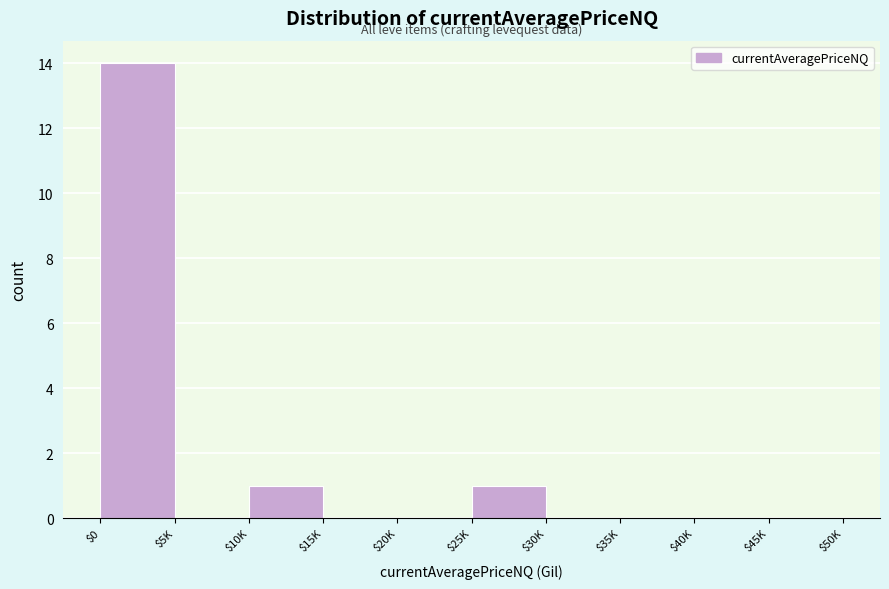

What is the sum of all values?

16